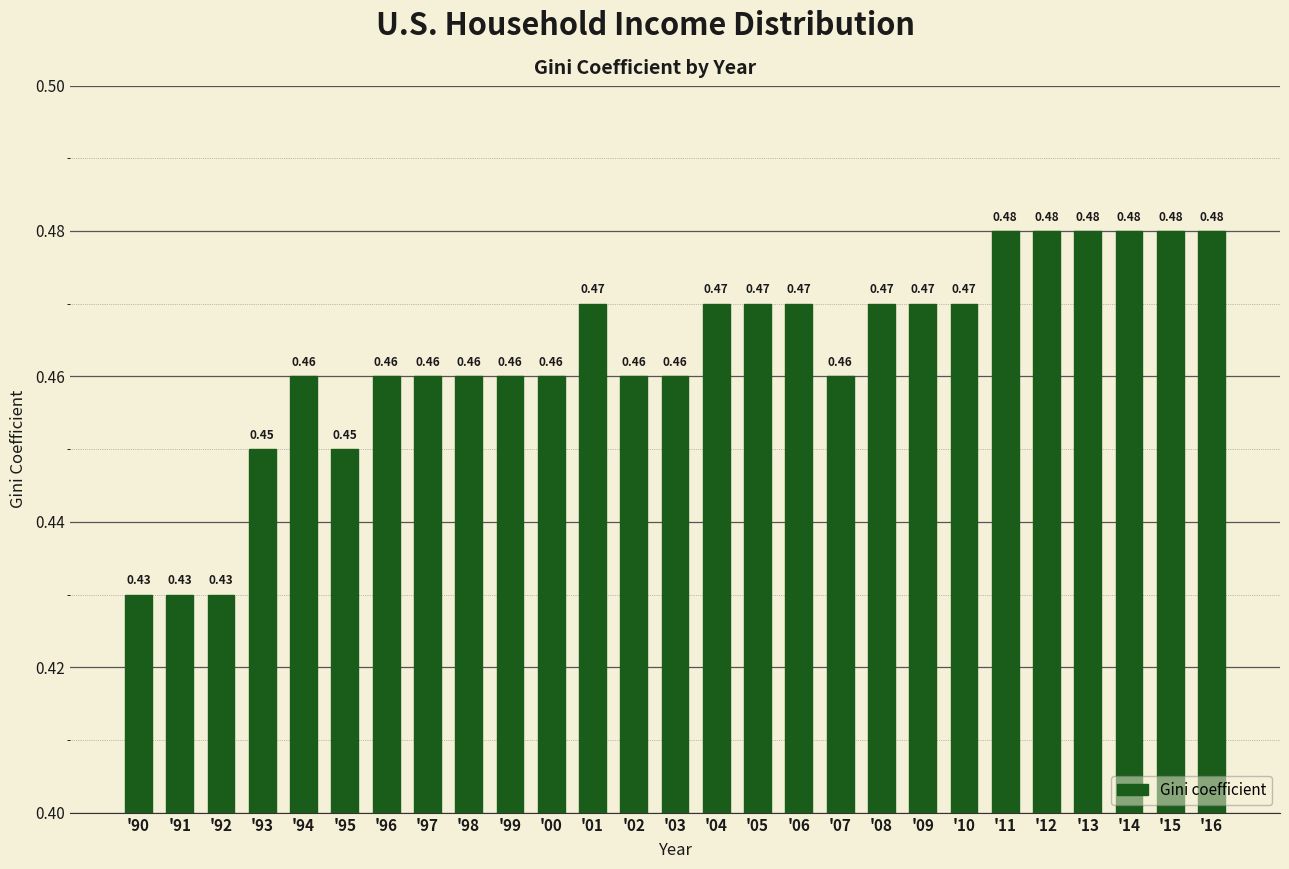

What is the label of the 22nd bar from the left?

'11